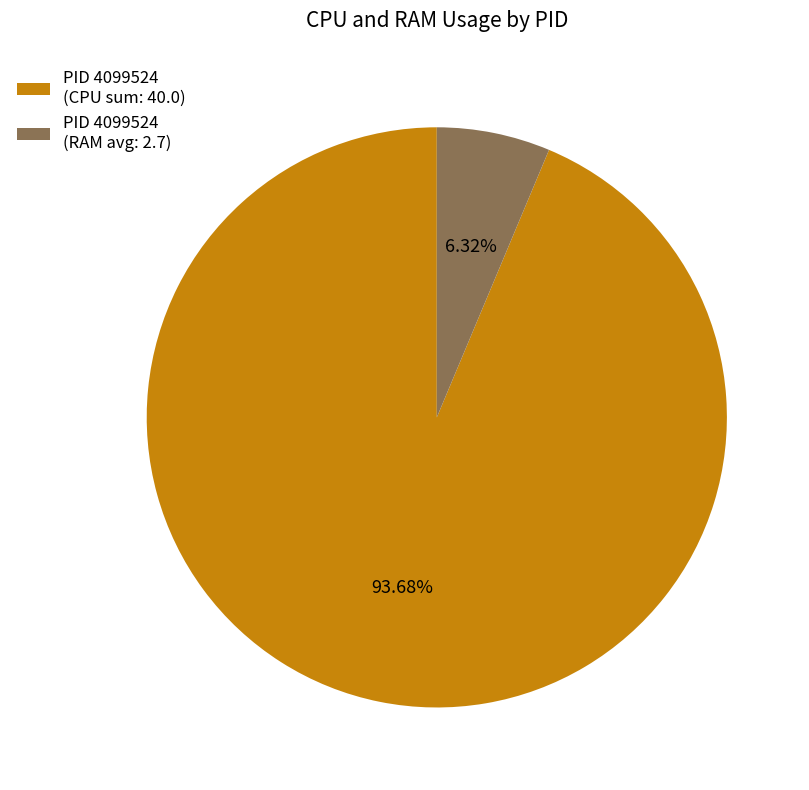

Does PID 4099524 (RAM avg: 2.7) represent more than half of the total?

No